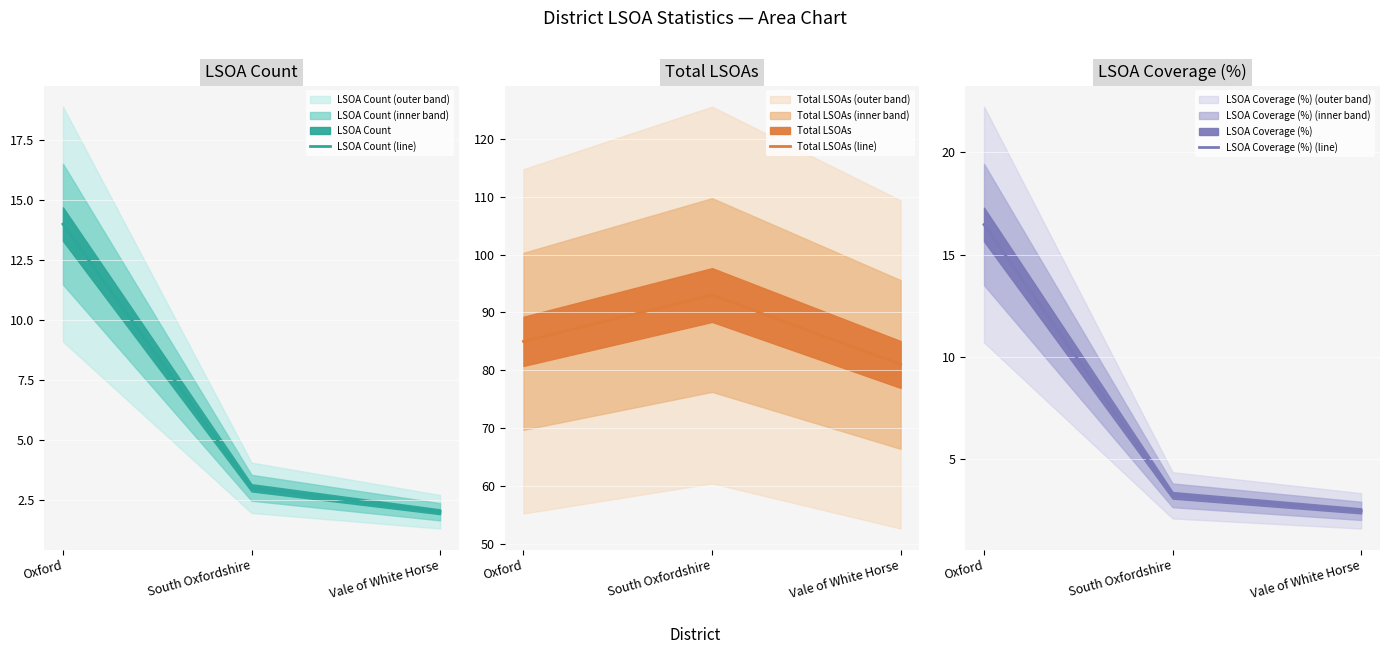

How many data points in LSOA Count (line) are less than 3?

1